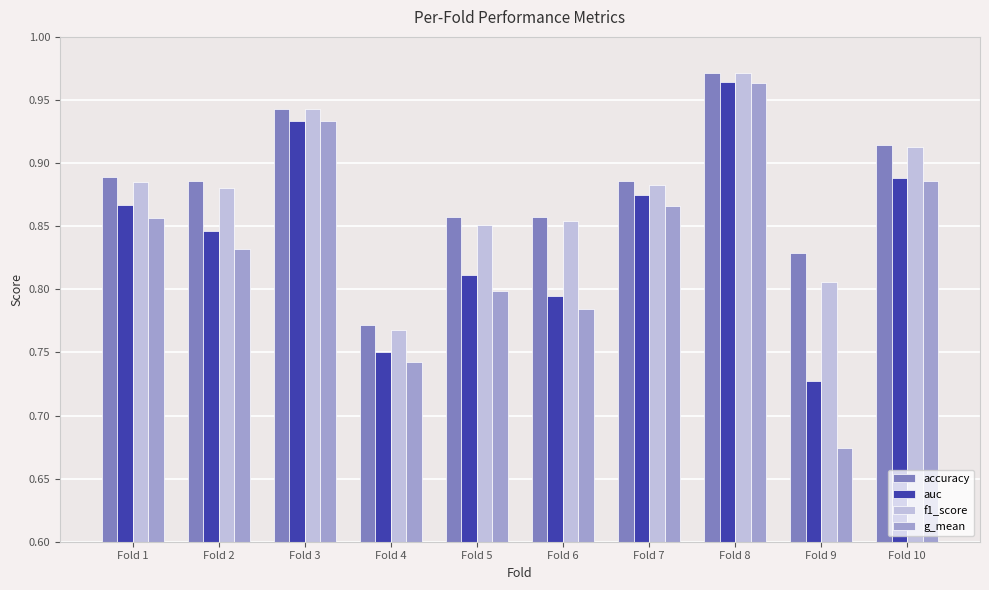

At how many categories does at least one series exceed 0?

10